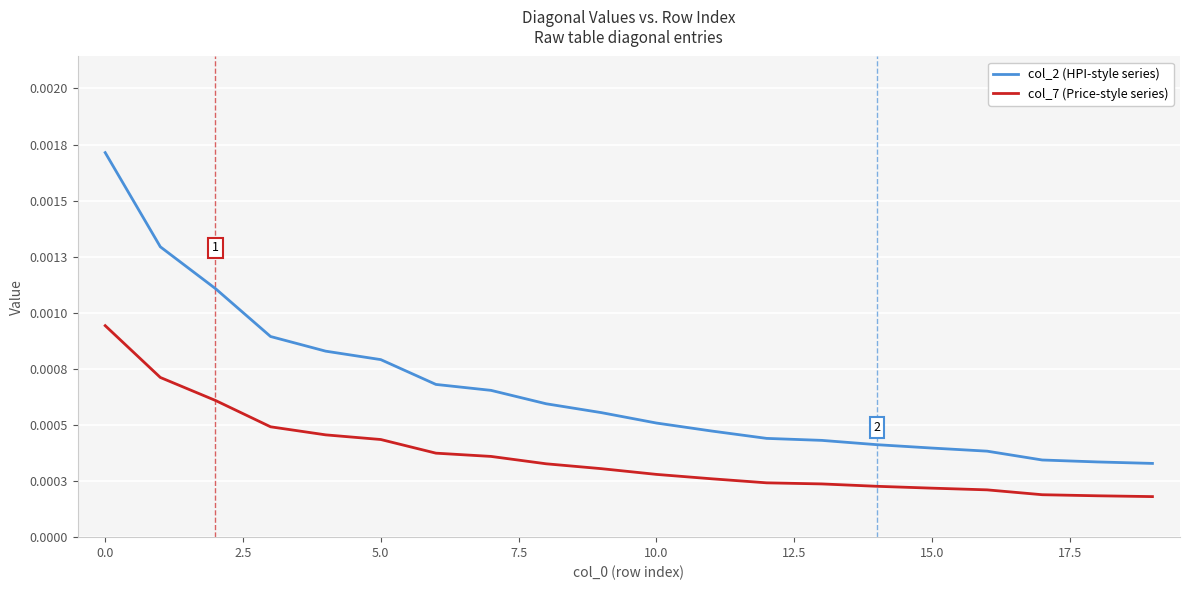

What are all the series names shown in the legend?

col_2 (HPI-style series), col_7 (Price-style series)